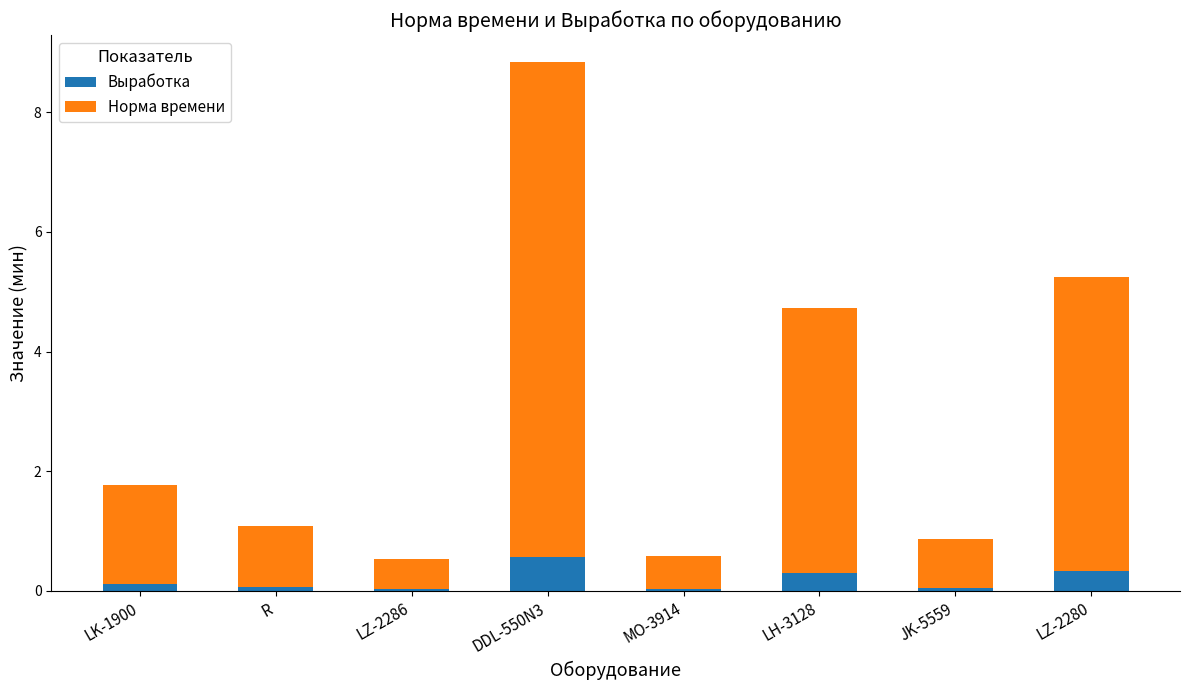

At which category is the sum across all series the highest?

DDL-550N3